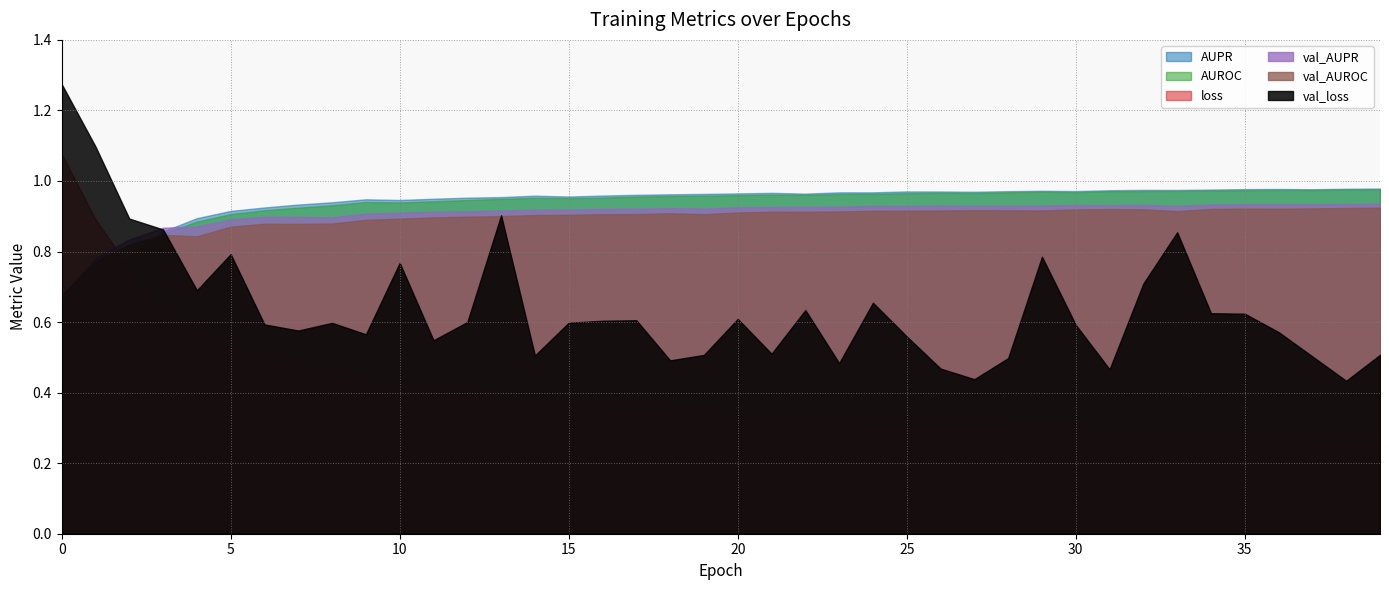

The val_loss series shows 0.8 at 29. True or false?

True